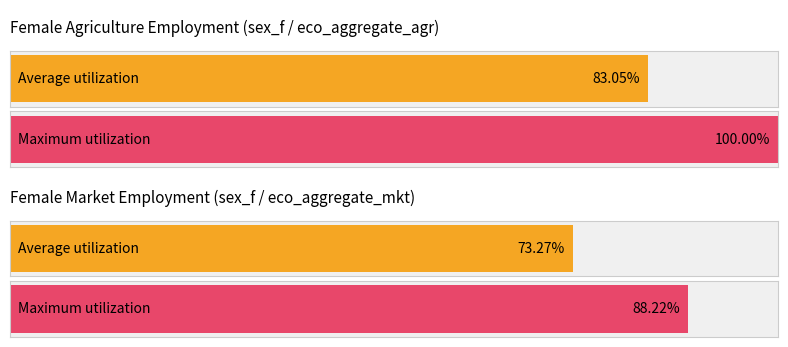

How many bars are there in each group?

2